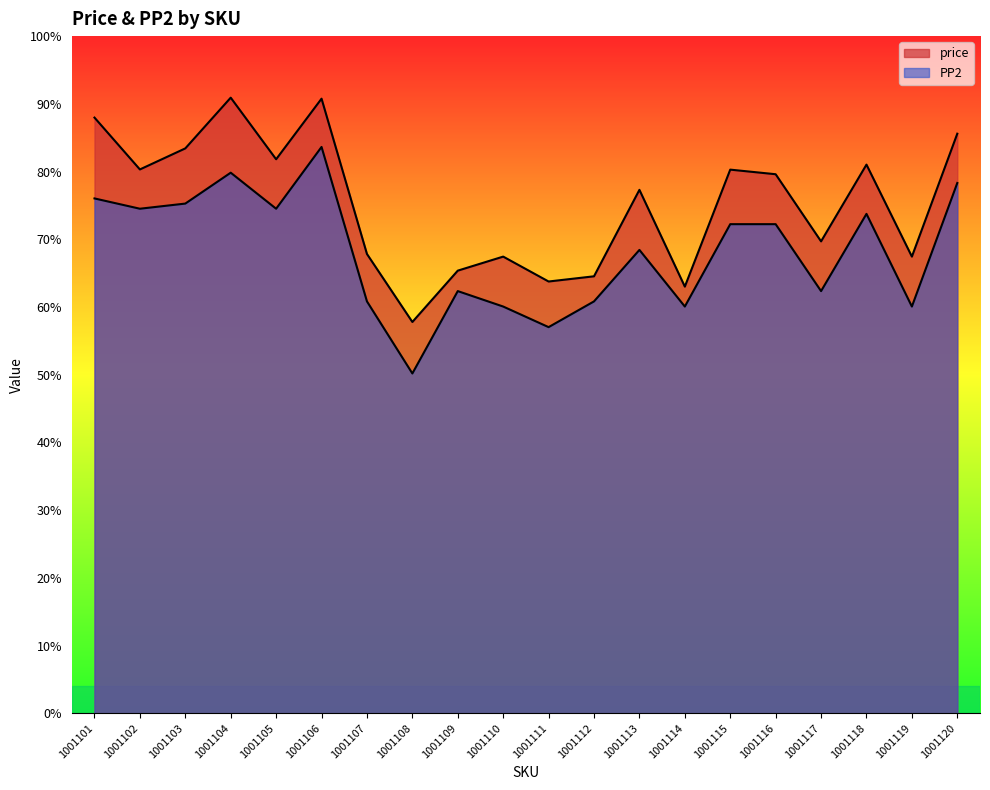

In PP2, how many points are lower than both neighbors (excluding endpoints)?

7